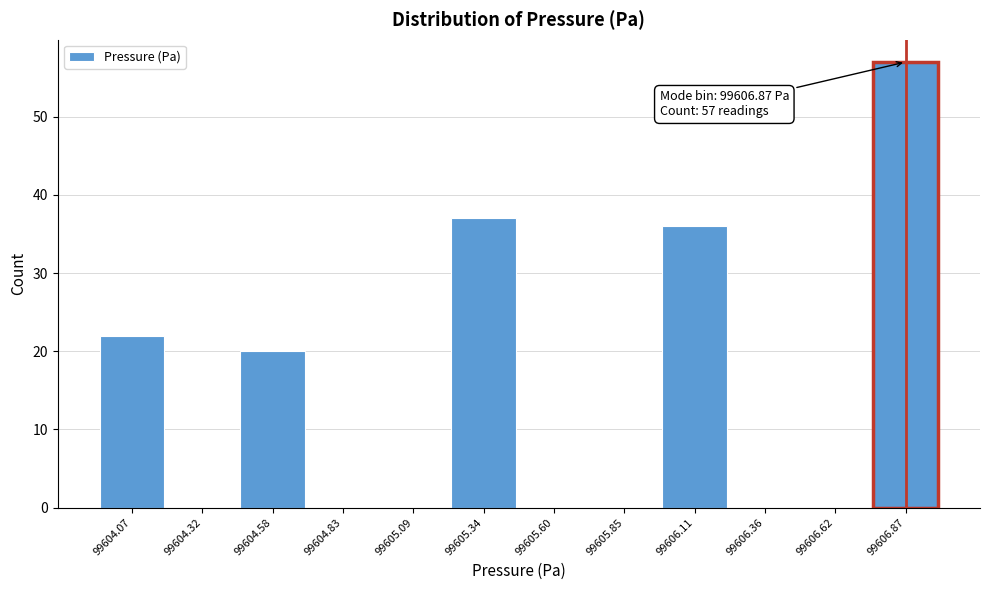

Over which range of the x-axis is the bar tallest?

99606.75 to 99607.00